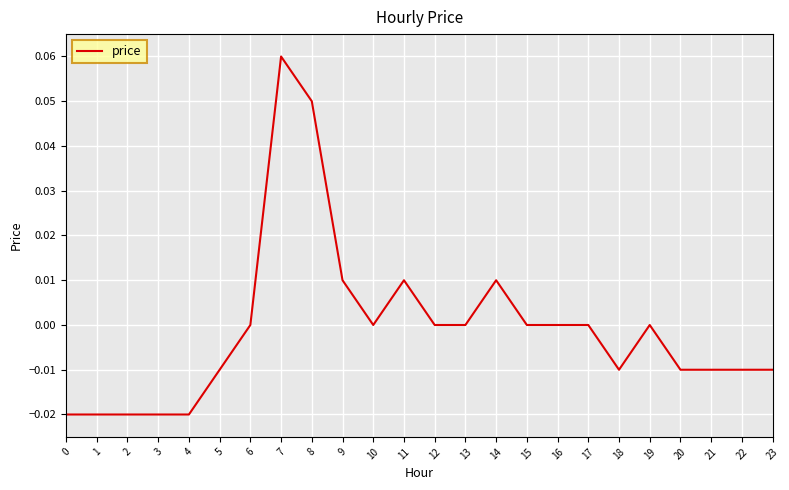

At which category does the chart reach its peak across all series?

7